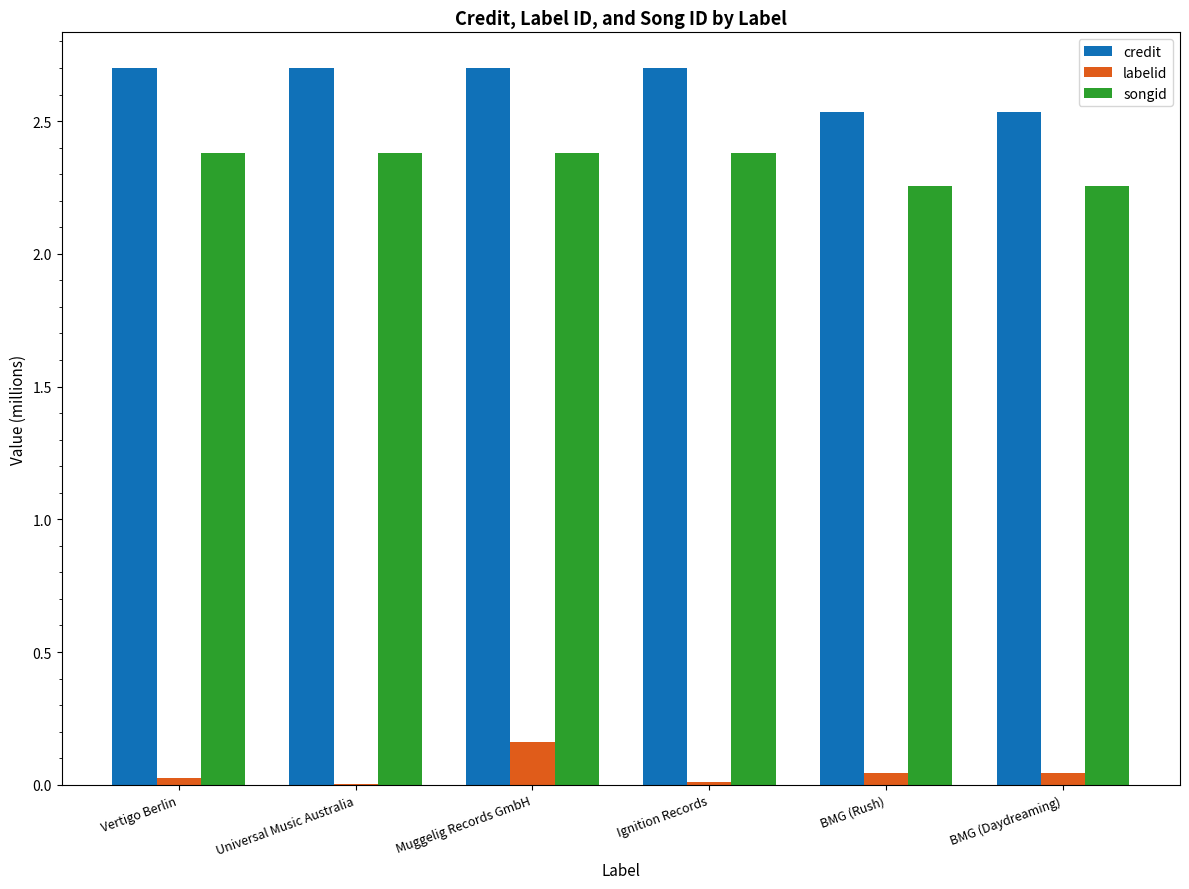

Is it true that credit equals 2.7 at Muggelig Records GmbH?

True